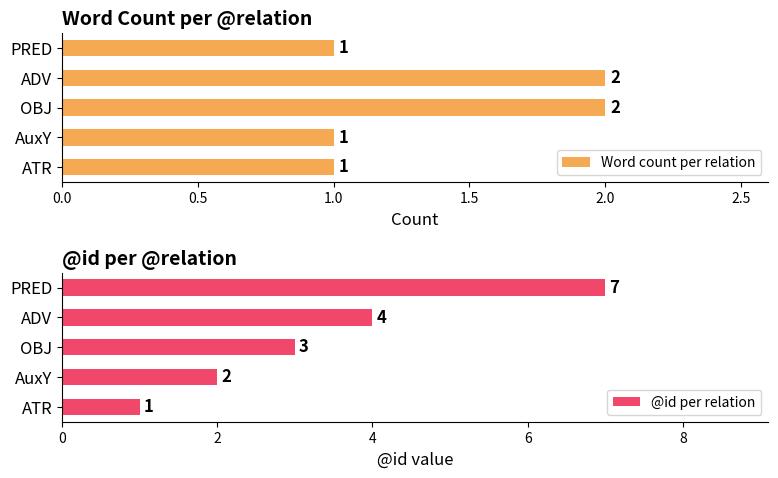

What is the value of the @id per relation bar at the 4th from the left?

4